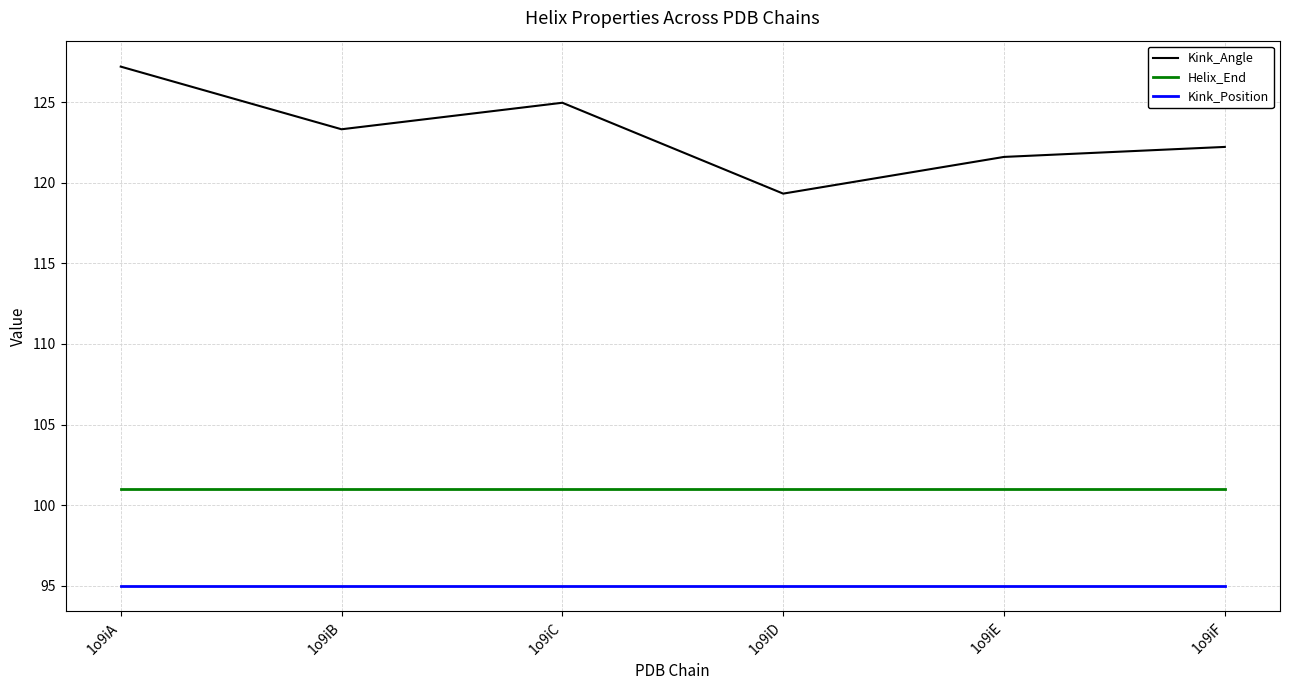

Reading left to right, what are all the values shown in this chart?

Kink_Angle: 1o9iA=127.2	1o9iB=123.3	1o9iC=125.0	1o9iD=119.3	1o9iE=121.6	1o9iF=122.2
Helix_End: 1o9iA=101.0	1o9iB=101.0	1o9iC=101.0	1o9iD=101.0	1o9iE=101.0	1o9iF=101.0
Kink_Position: 1o9iA=95.0	1o9iB=95.0	1o9iC=95.0	1o9iD=95.0	1o9iE=95.0	1o9iF=95.0